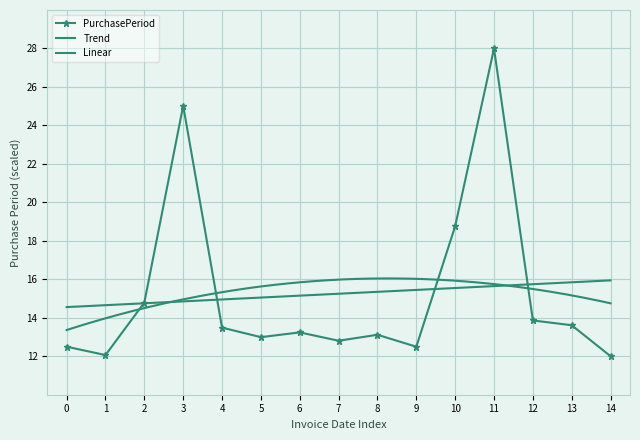

Where is PurchasePeriod nearest to the value 20?

10